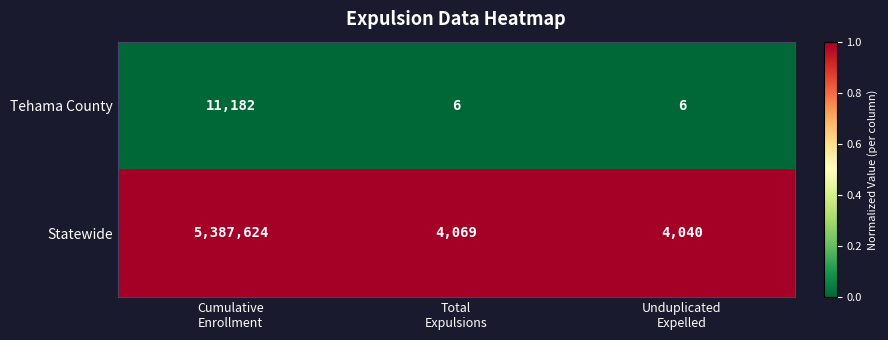

Reading right to left, extract all data points from this chart.

Tehama County: 6	6	11182
Statewide: 4040	4069	5387624